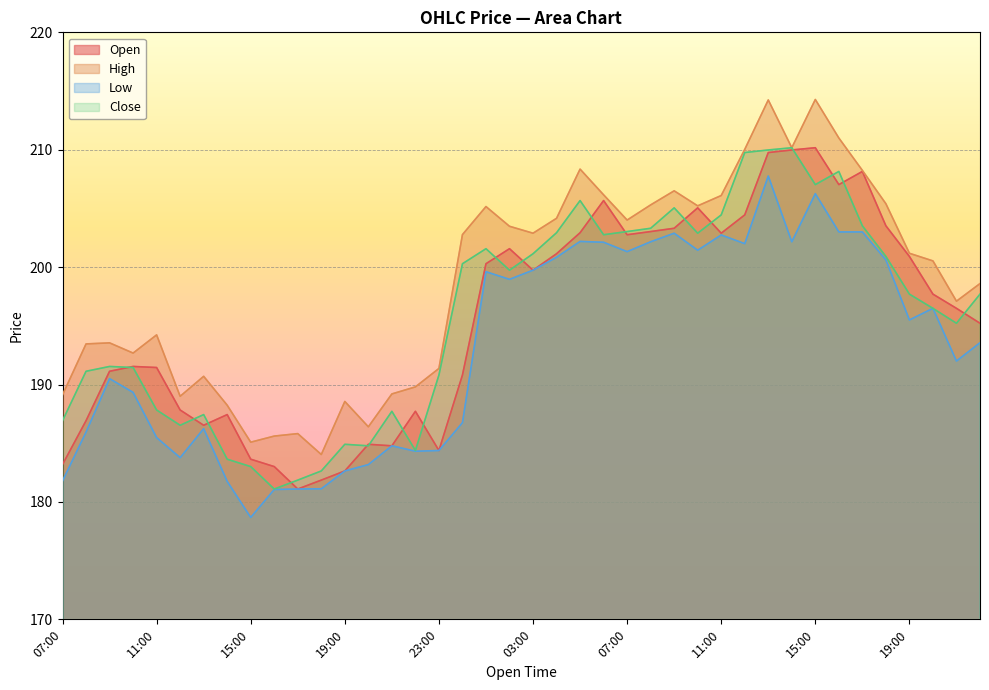

True or false: Close and Low cross at least once.

False